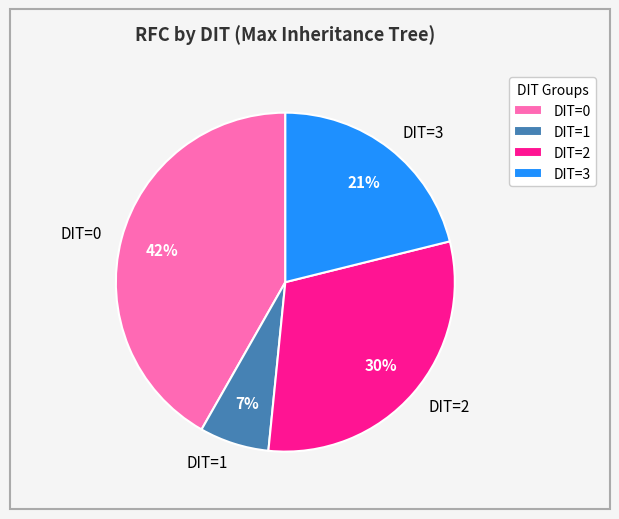

Which has a higher value, DIT=2 or DIT=0?

DIT=0